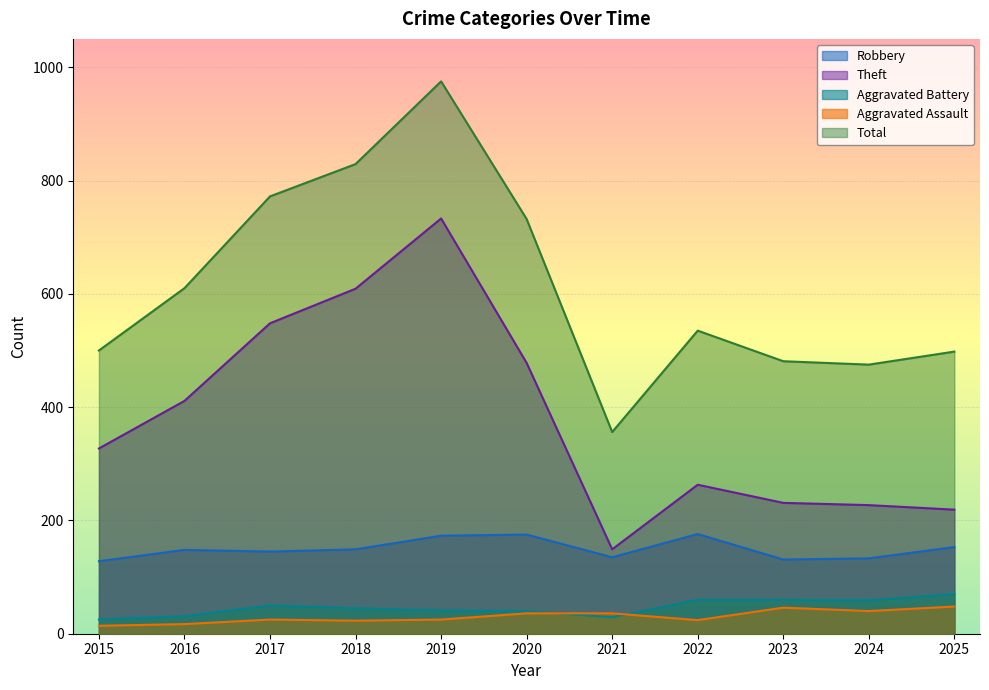

What is the total value across all series at 2018?

1655